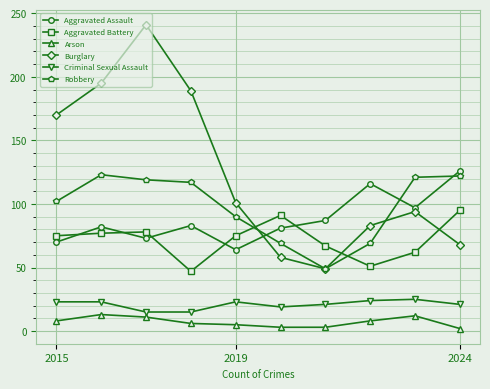

What is the lowest value of the Aggravated Battery series?

47